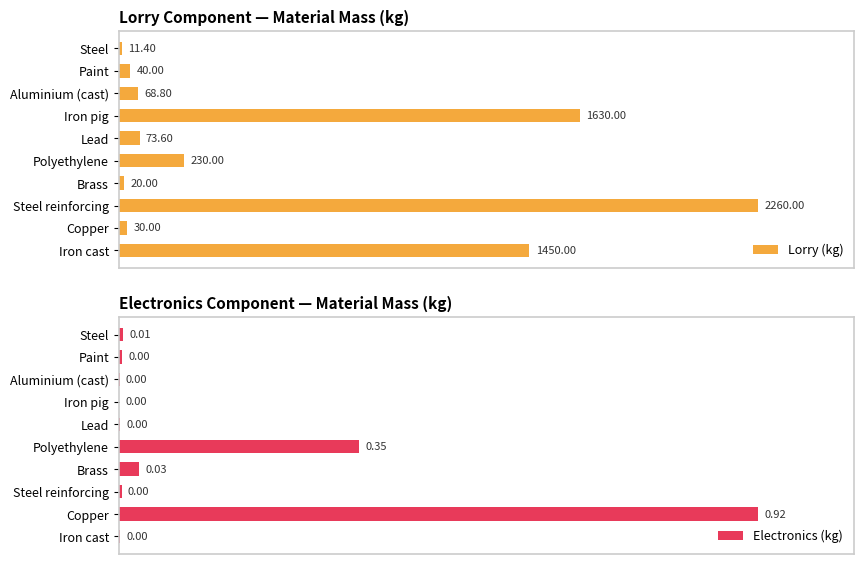

Rank the categories by Lorry (kg) value from lowest to highest.

Steel, Brass, Copper, Paint, Aluminium (cast), Lead, Polyethylene, Iron cast, Iron pig, Steel reinforcing